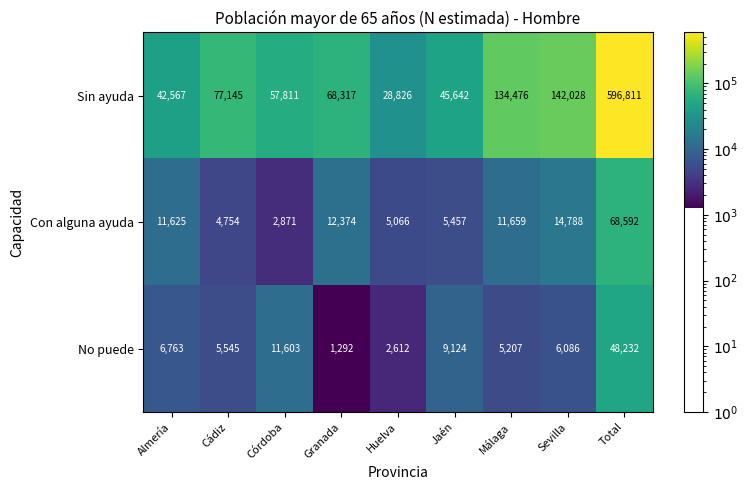

Which series has the widest spread of values?

Sin ayuda